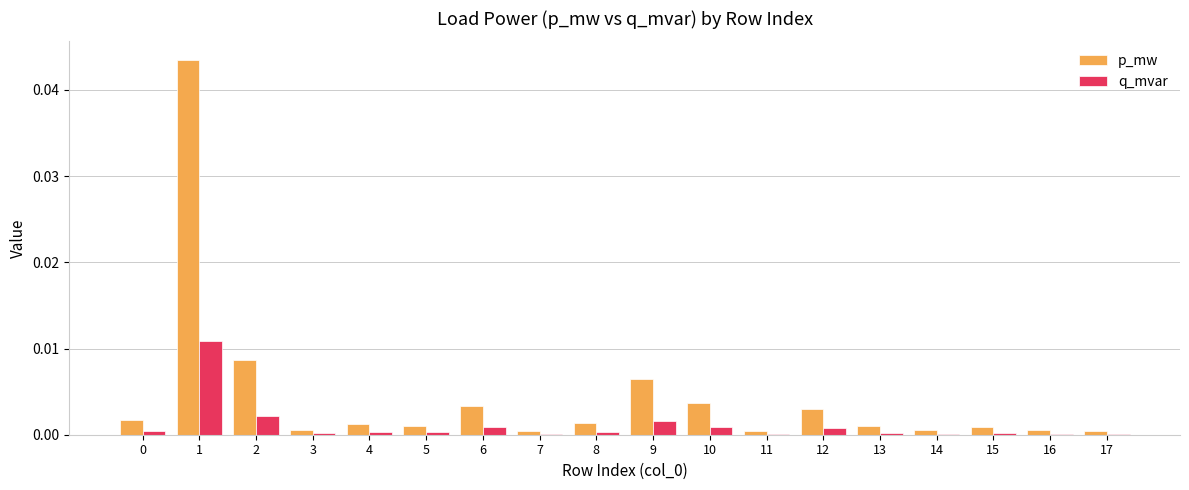

The p_mw series shows 0.0 at 0. True or false?

True